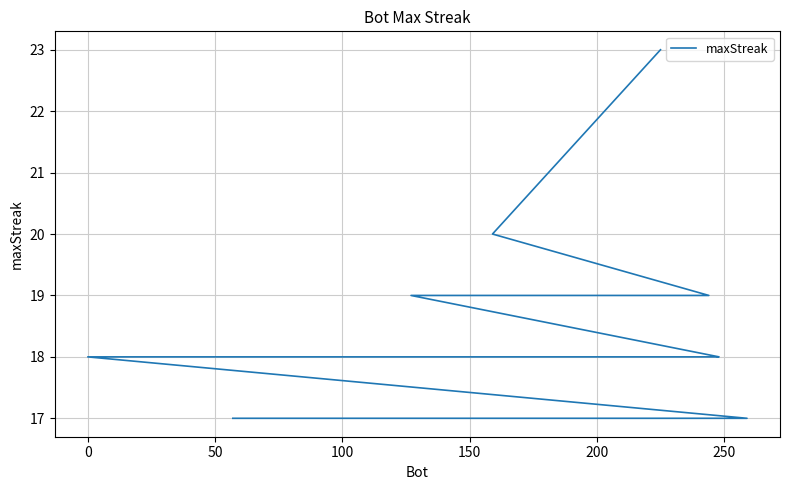

The chart shows a value of 25 at 250. True or false?

False